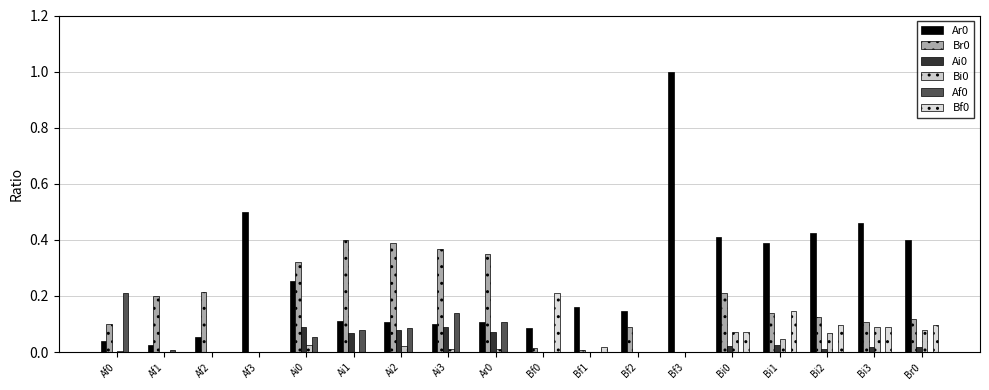

Does the chart contain stacked bars?

No